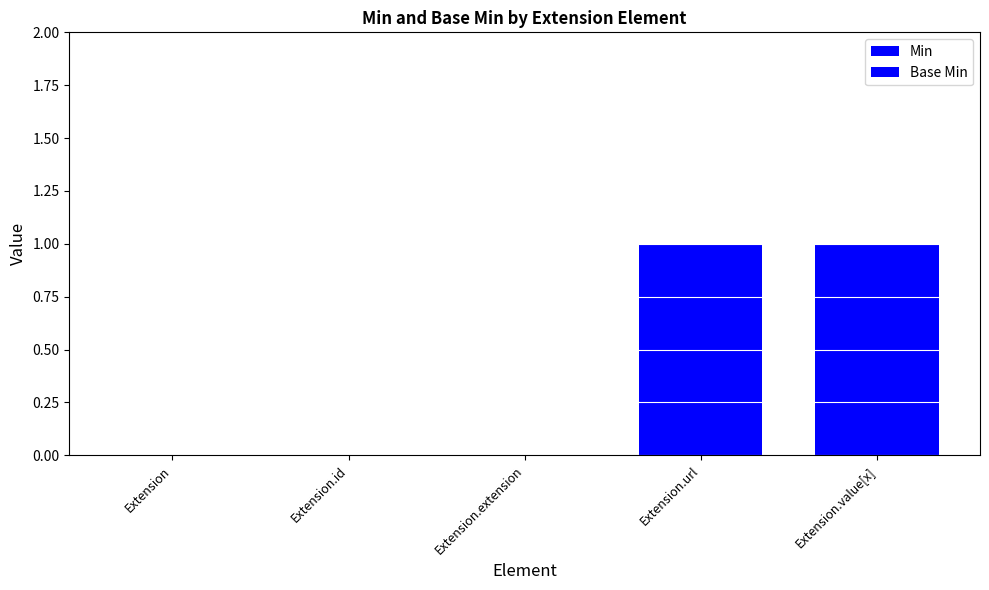

The Base Min series shows 0 at Extension.id. True or false?

True